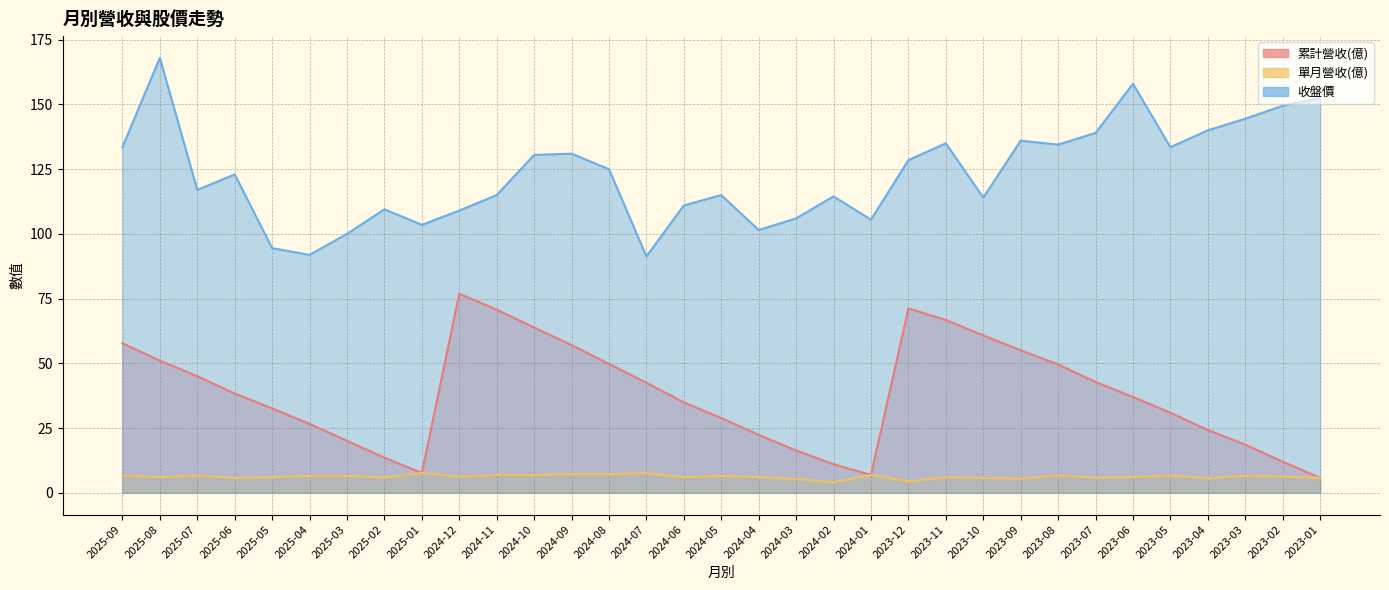

Reading left to right, what are all the values shown in this chart?

累計營收(億): 2025-09=57.8	2025-08=51.1	2025-07=45.0	2025-06=38.4	2025-05=32.6	2025-04=26.6	2025-03=20.1	2025-02=13.6	2025-01=7.7	2024-12=76.9	2024-11=70.7	2024-10=63.9	2024-09=57.1	2024-08=49.8	2024-07=42.5	2024-06=34.9	2024-05=28.9	2024-04=22.4	2024-03=16.4	2024-02=11.0	2024-01=6.9	2023-12=71.2	2023-11=66.8	2023-10=60.8	2023-09=55.0	2023-08=49.6	2023-07=42.8	2023-06=37.0	2023-05=30.9	2023-04=24.3	2023-03=18.6	2023-02=12.0	2023-01=5.8
單月營收(億): 2025-09=6.7	2025-08=6.0	2025-07=6.7	2025-06=5.7	2025-05=6.0	2025-04=6.5	2025-03=6.5	2025-02=5.9	2025-01=7.7	2024-12=6.2	2024-11=6.9	2024-10=6.8	2024-09=7.3	2024-08=7.3	2024-07=7.6	2024-06=6.0	2024-05=6.5	2024-04=6.0	2024-03=5.3	2024-02=4.1	2024-01=6.9	2023-12=4.4	2023-11=6.0	2023-10=5.7	2023-09=5.4	2023-08=6.8	2023-07=5.8	2023-06=6.1	2023-05=6.7	2023-04=5.7	2023-03=6.6	2023-02=6.2	2023-01=5.8
收盤價: 2025-09=133.5	2025-08=168.0	2025-07=117.0	2025-06=123.0	2025-05=94.5	2025-04=91.9	2025-03=100.0	2025-02=109.5	2025-01=103.5	2024-12=109.0	2024-11=115.0	2024-10=130.5	2024-09=131.0	2024-08=125.0	2024-07=91.3	2024-06=111.0	2024-05=115.0	2024-04=101.5	2024-03=106.0	2024-02=114.5	2024-01=105.5	2023-12=128.5	2023-11=135.0	2023-10=114.0	2023-09=136.0	2023-08=134.5	2023-07=139.0	2023-06=158.0	2023-05=133.5	2023-04=140.0	2023-03=144.5	2023-02=149.5	2023-01=152.5